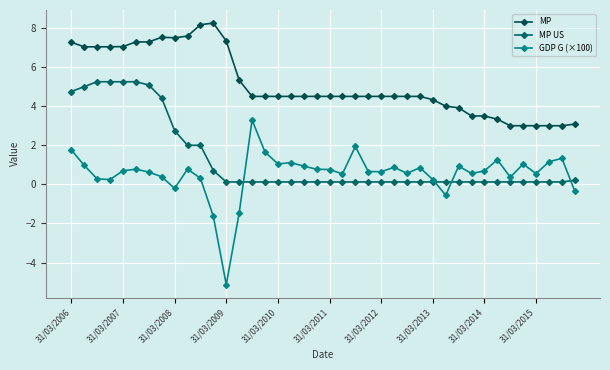

What is the value of the MP point at the 29th from the left?

4.3